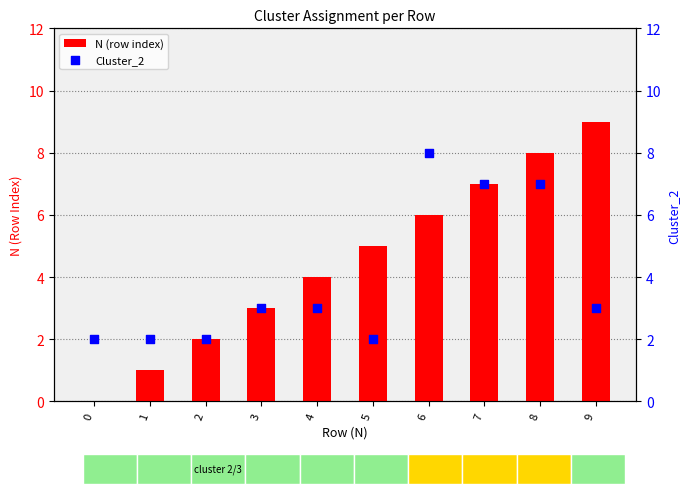

Which series reaches the maximum Y coordinate?

N (row index)